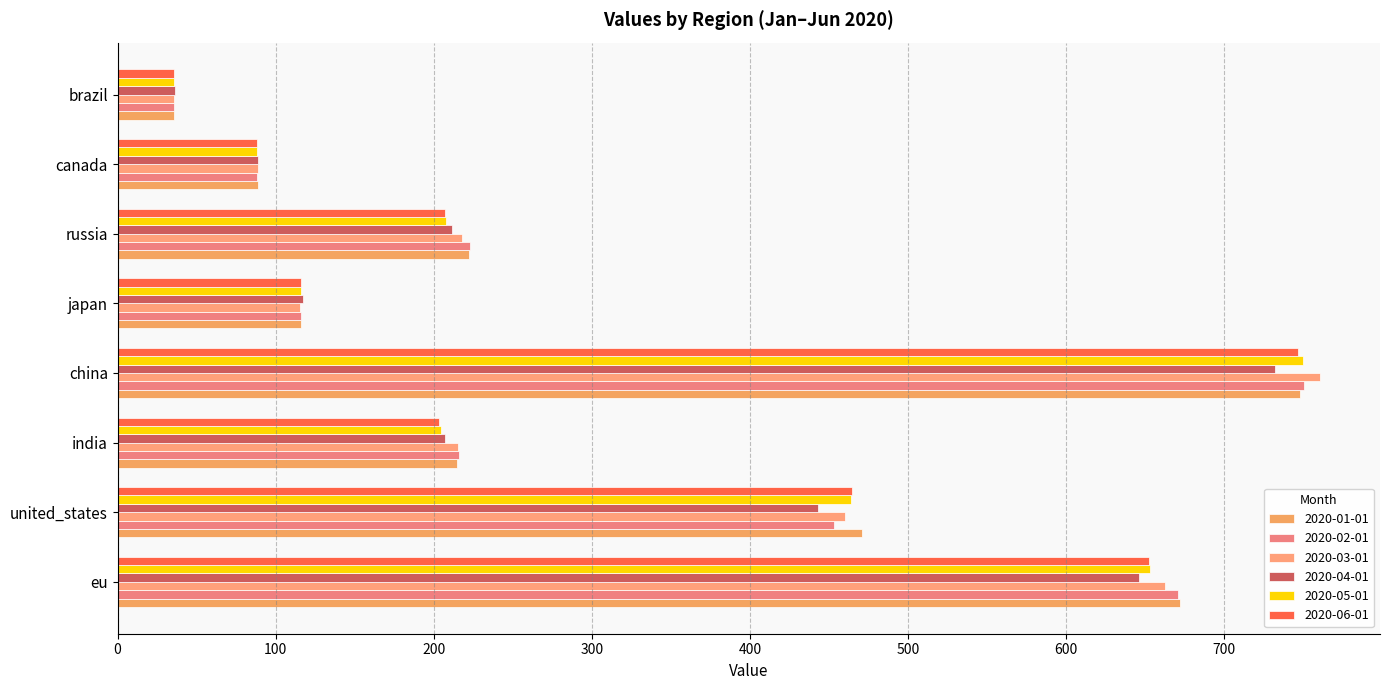

Is the value of 2020-03-01 at russia greater than the value of 2020-02-01 at brazil?

Yes